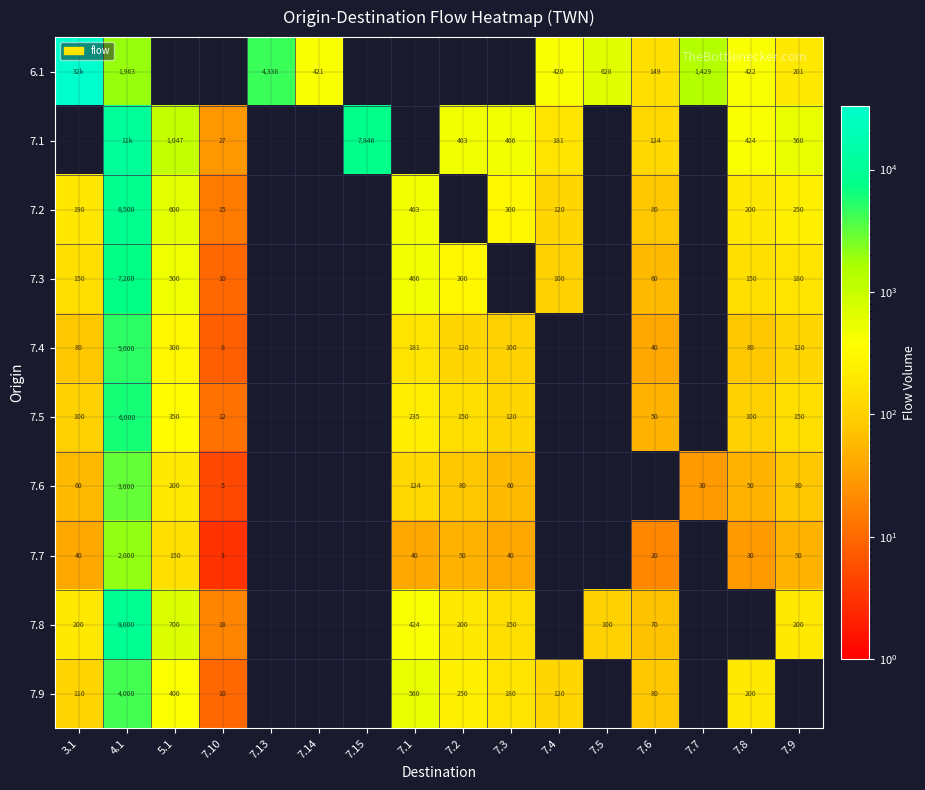

What is the greatest value displayed?

32919